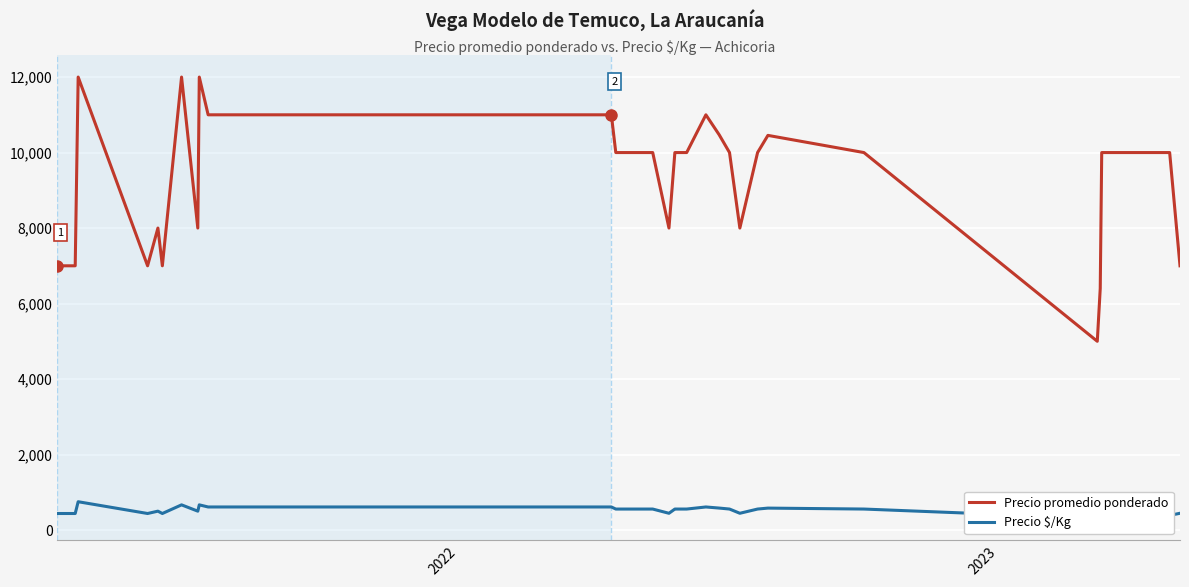

What is the value of the Precio promedio ponderado point at the 16th from the left?

8000